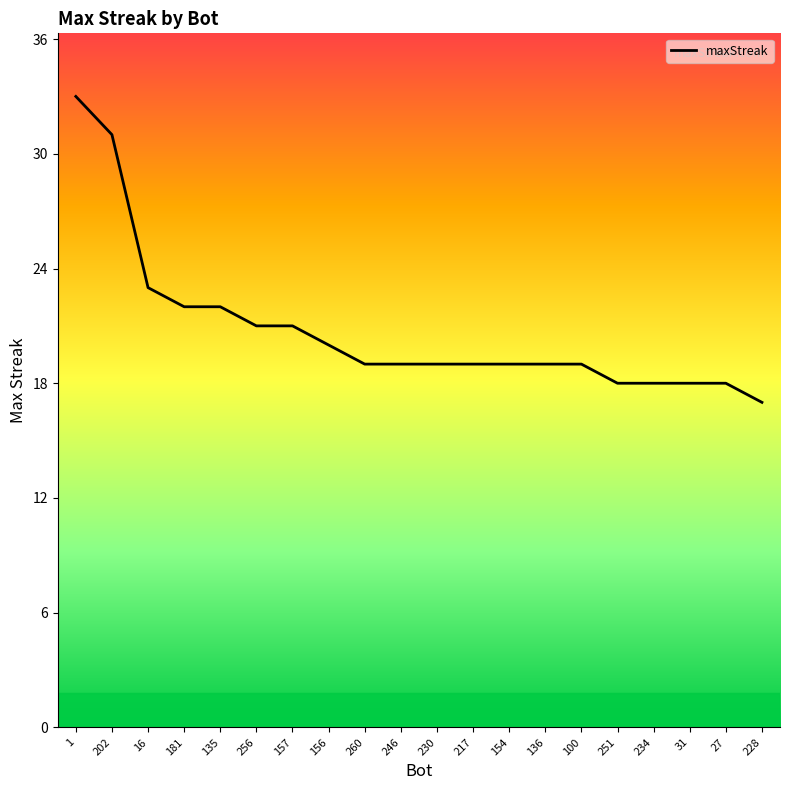

Reading left to right, extract all data points from this chart.

33	31	23	22	22	21	21	20	19	19	19	19	19	19	19	18	18	18	18	17